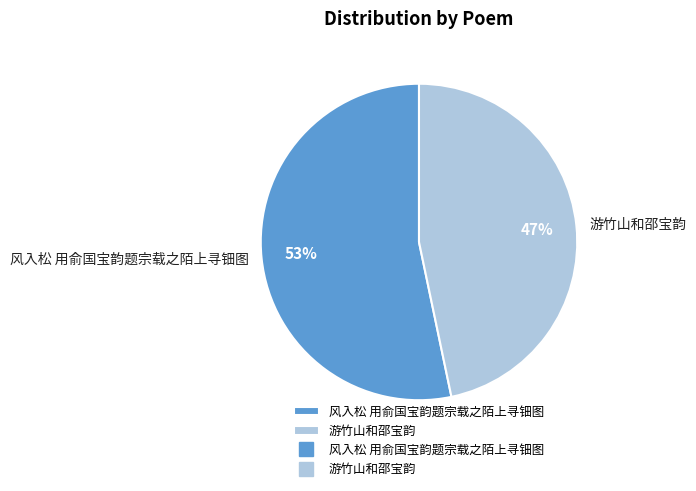

What is the largest slice in the pie chart?

风入松 用俞国宝韵题宗载之陌上寻钿图